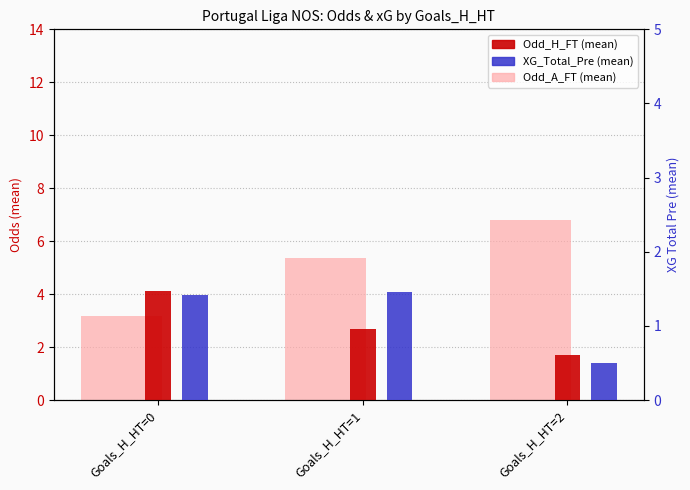

What is the value of the Odd_H_FT (mean) bar at the 2nd from the left?

2.7